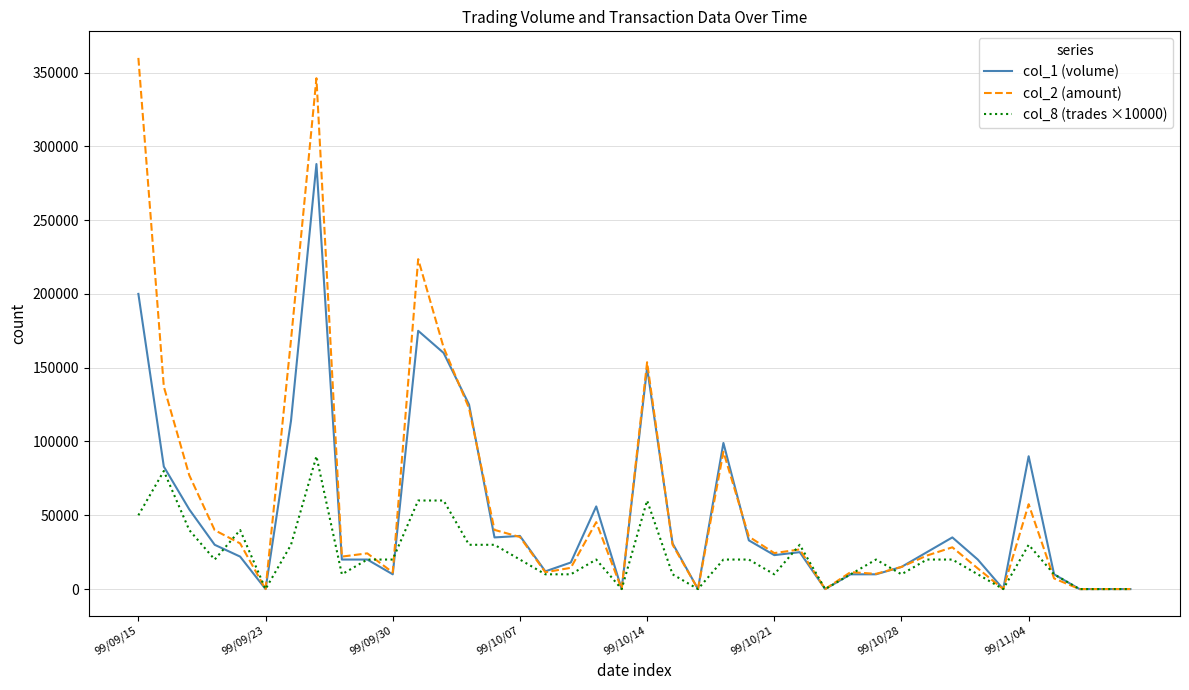

Which series has the largest range (max minus min)?

col_2 (amount)